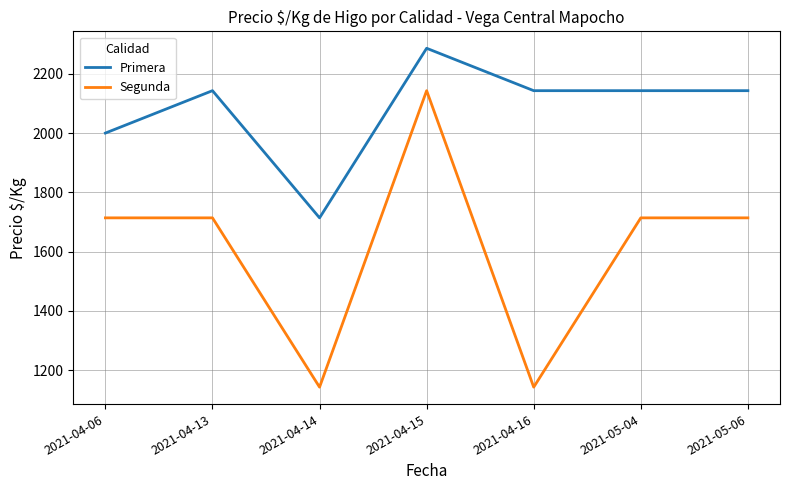

Which label corresponds to the largest value in the chart?

2021-04-15